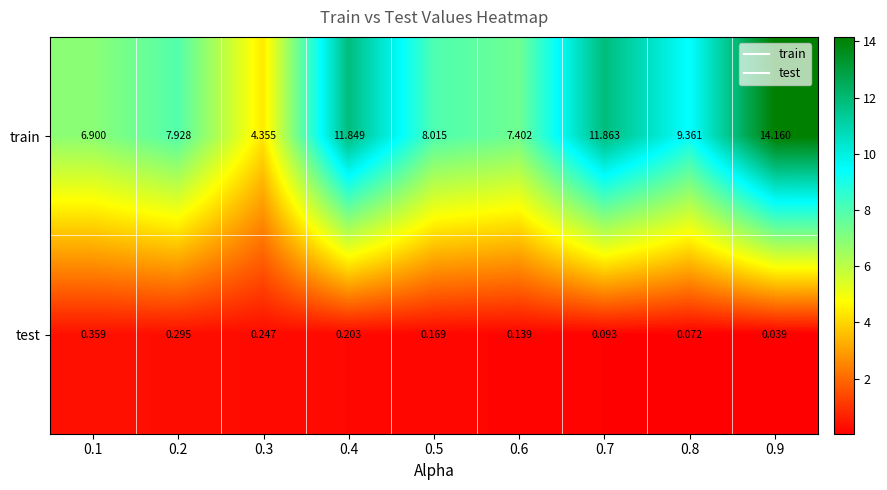

Is the value of train at 0.9 greater than the value of test at 0.5?

Yes